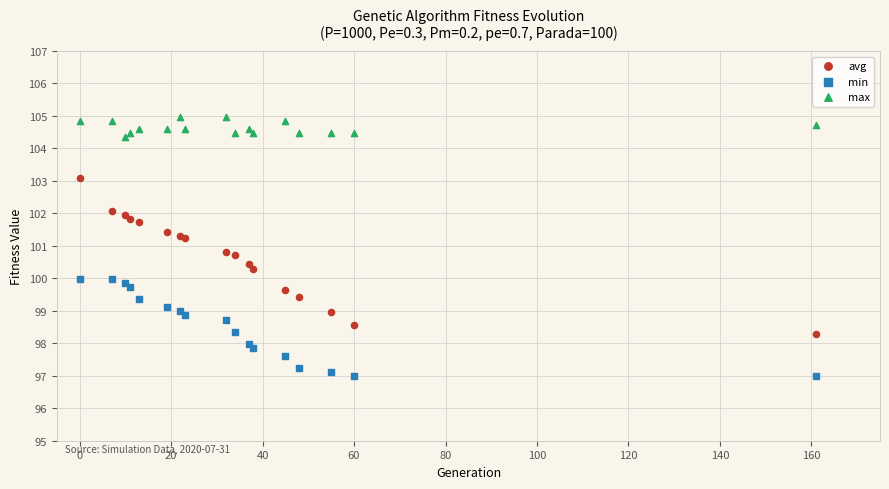

Which series has the widest spread of Y values?

avg